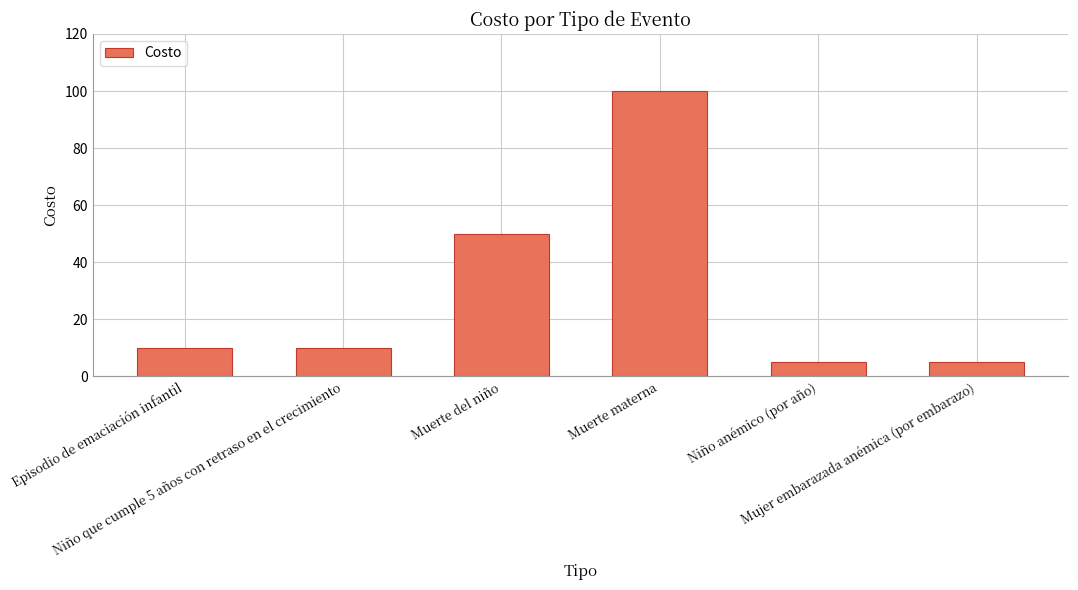

What is the ratio of the value at Episodio de emaciación infantil to the value at Niño anémico (por año)?

2.0